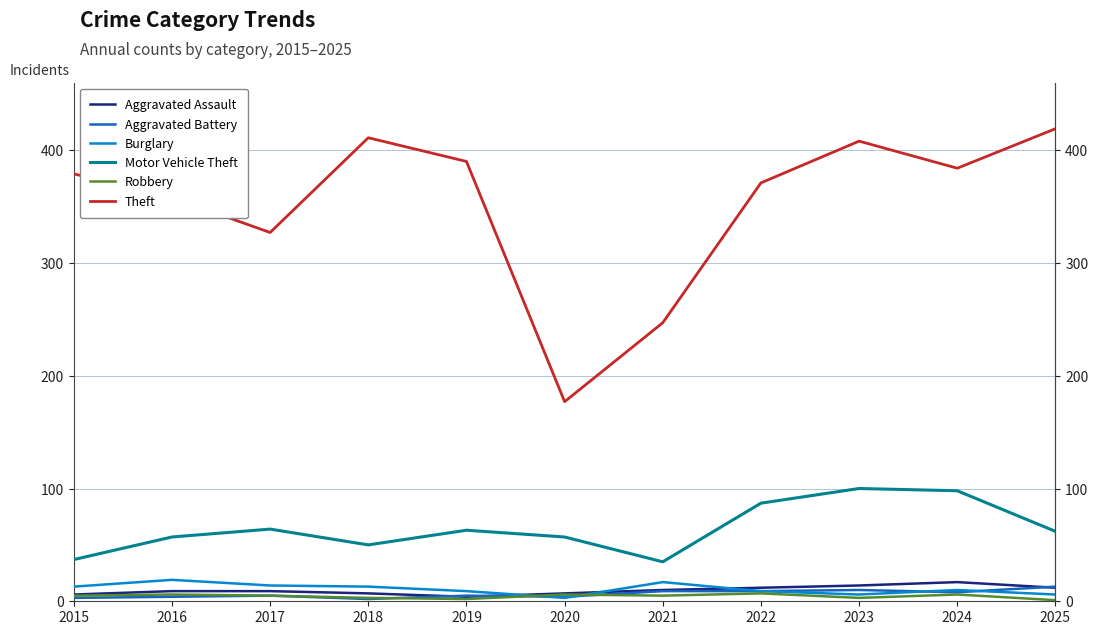

How many values in the Aggravated Battery series exceed 5?

5